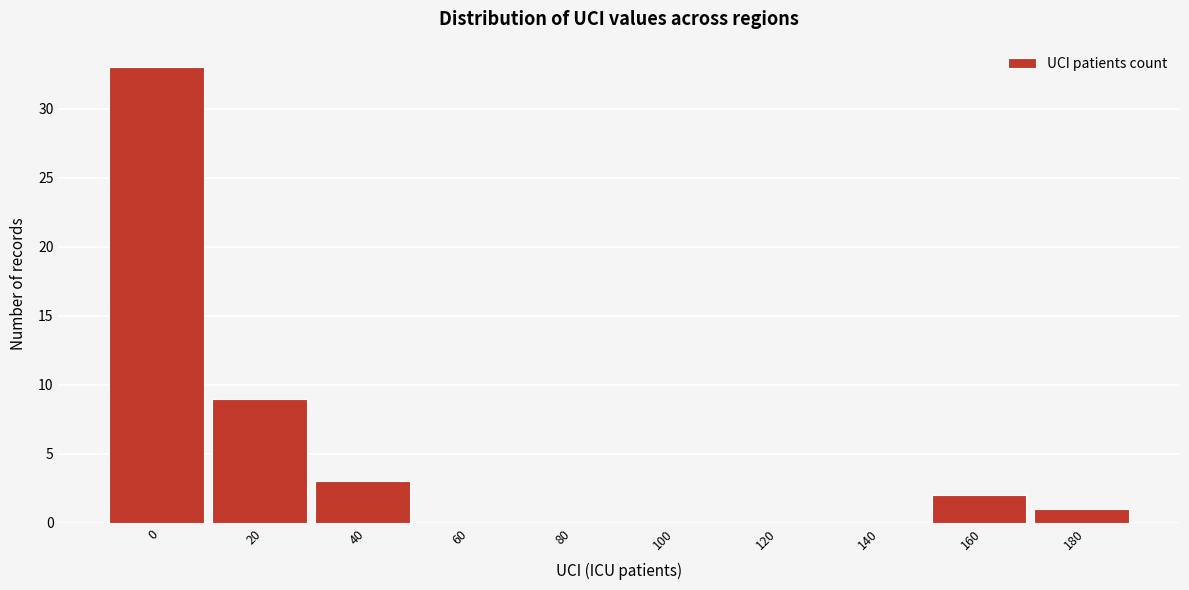

Reading left to right, what are all the values shown in this chart?

0=33	20=9	40=3	60=0	80=0	100=0	120=0	140=0	160=2	180=1